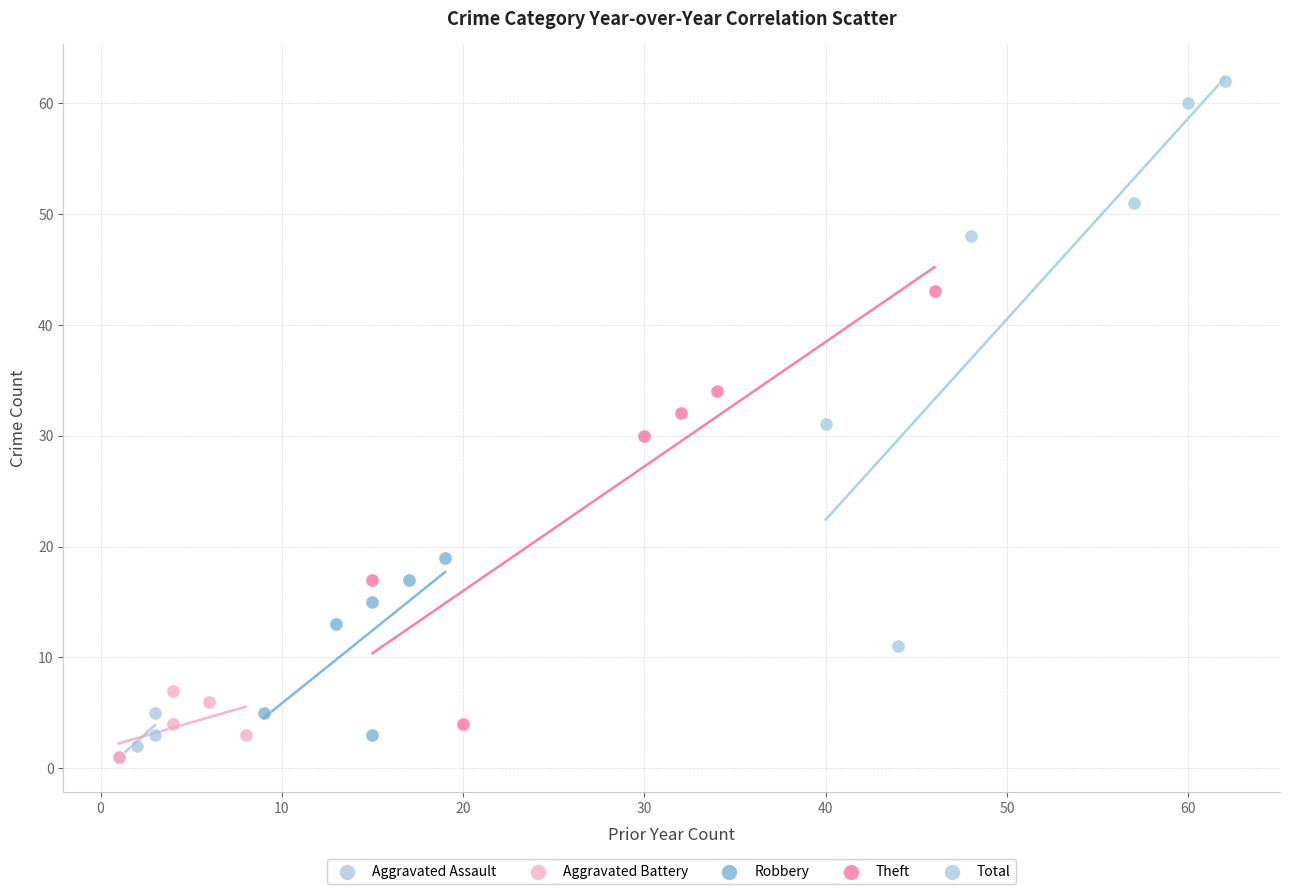

Which series has the widest spread of Y values?

Total